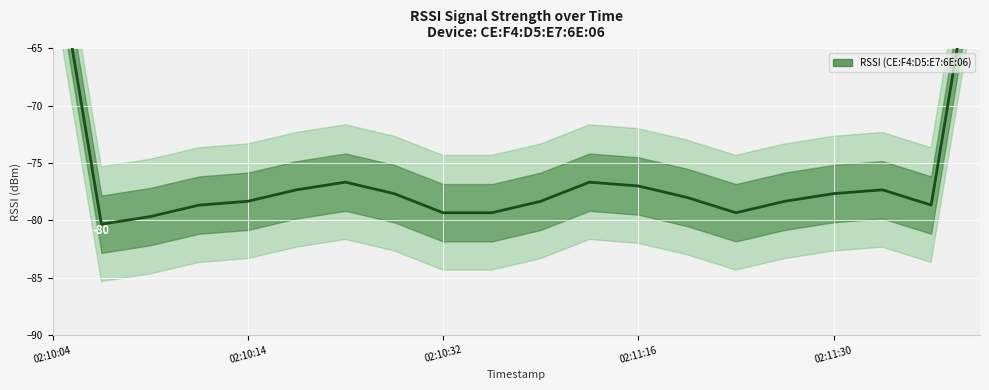

Is it true that the value at 7 is -77.7?

True